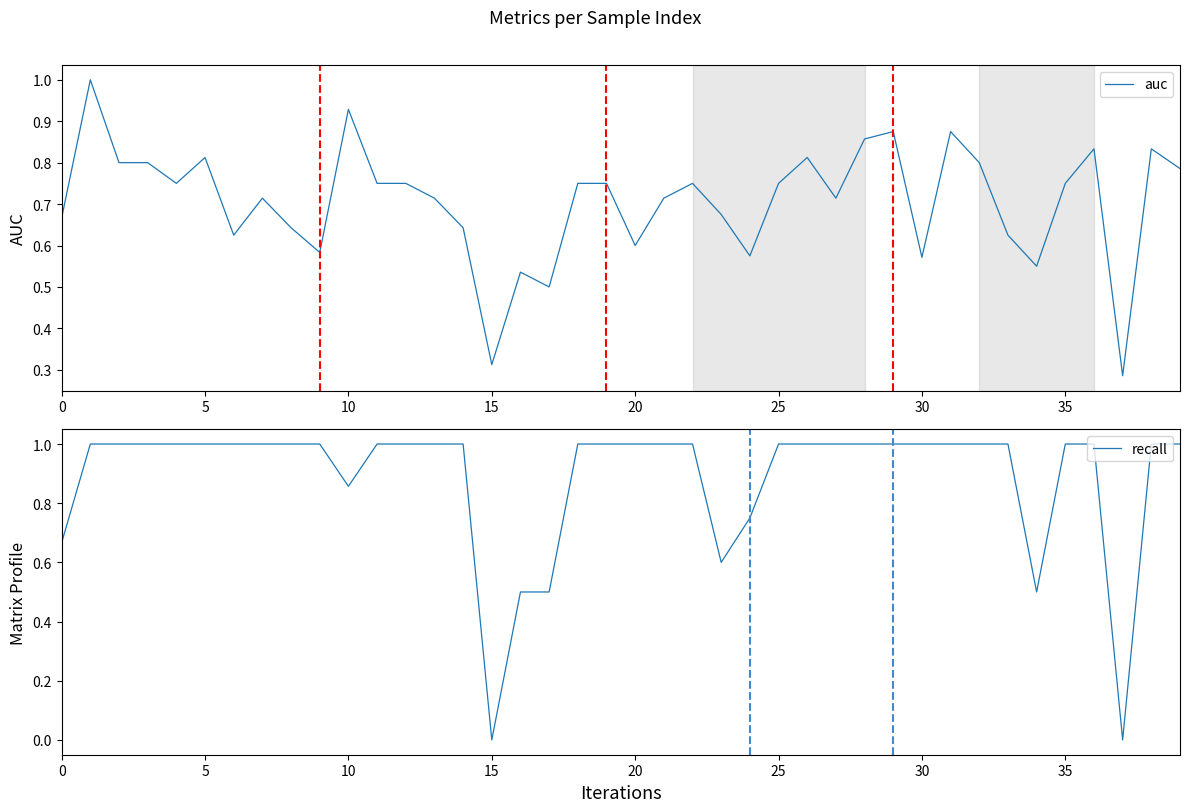

Which series has the largest range (max minus min)?

recall